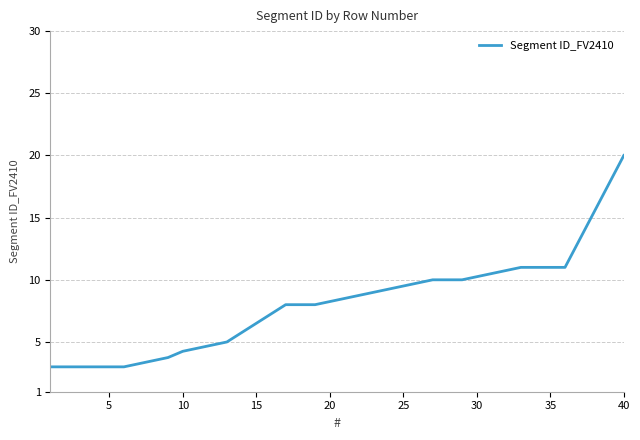

What is the greatest value displayed?

20.0